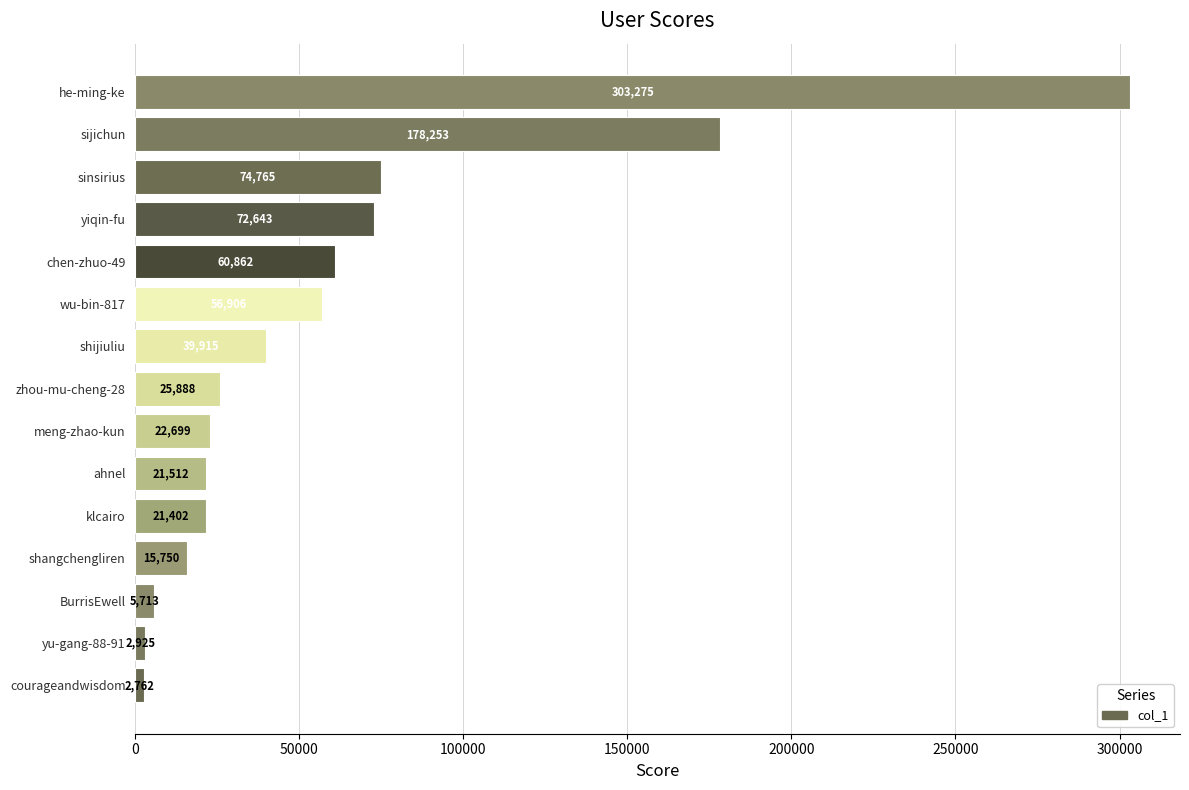

What is the ratio of the value at shijiuliu to the value at ahnel?

1.9